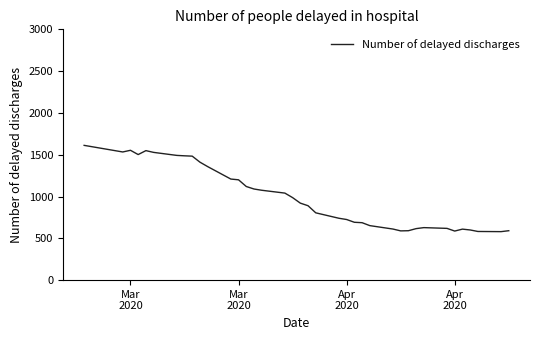

What is the greatest value displayed?

1612